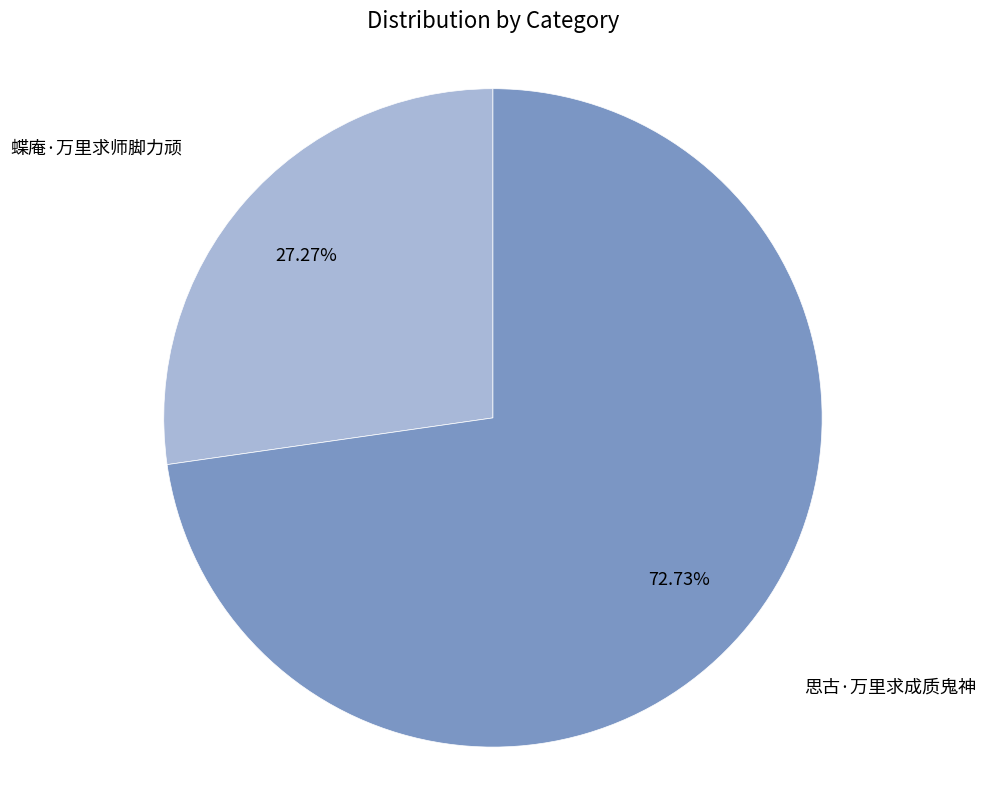

What is the smallest slice in the pie chart?

蝶庵·万里求师脚力顽